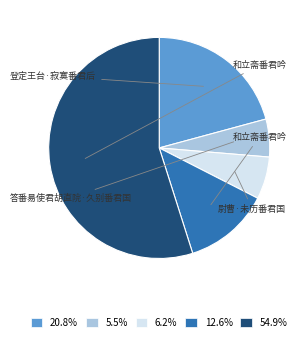

Is there any slice that represents more than half of the pie?

Yes